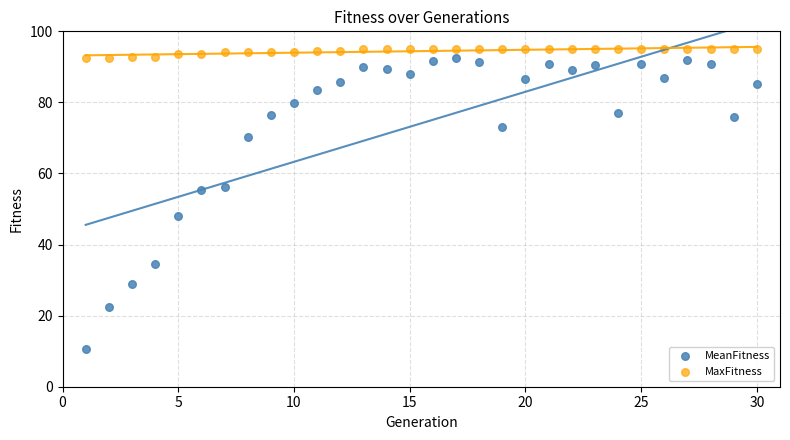

In the MeanFitness series, what Y value is closest to 51?

48.1